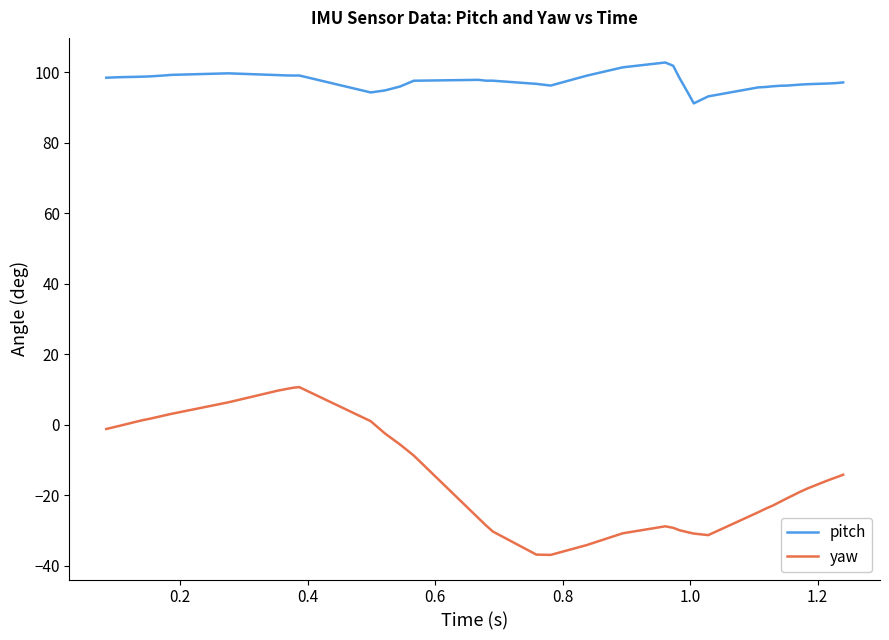

What is the lowest value of the pitch series?

91.2